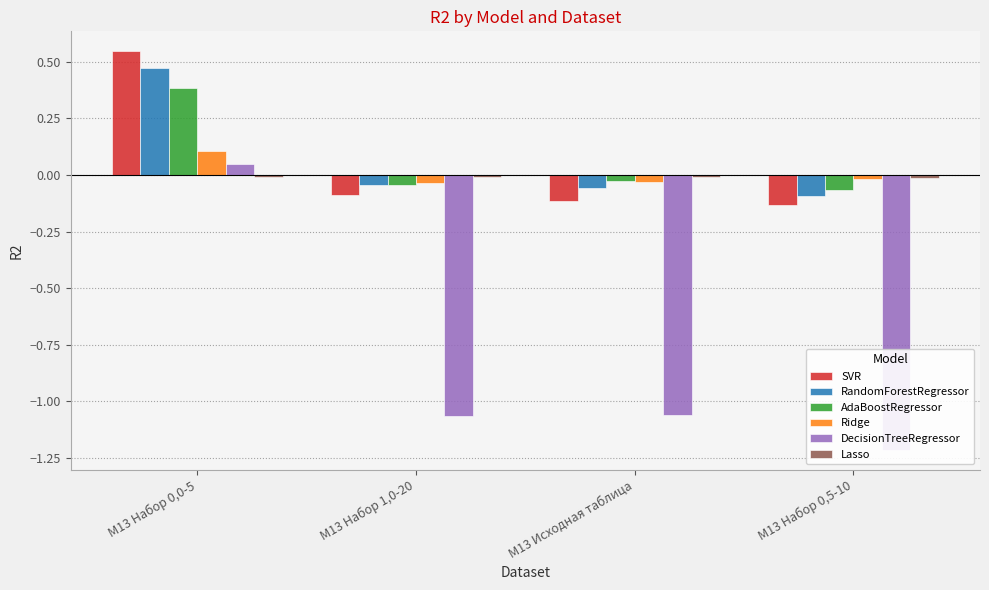

Which has a higher value, М13 Исходная таблица or М13 Набор 0,0-5?

М13 Набор 0,0-5